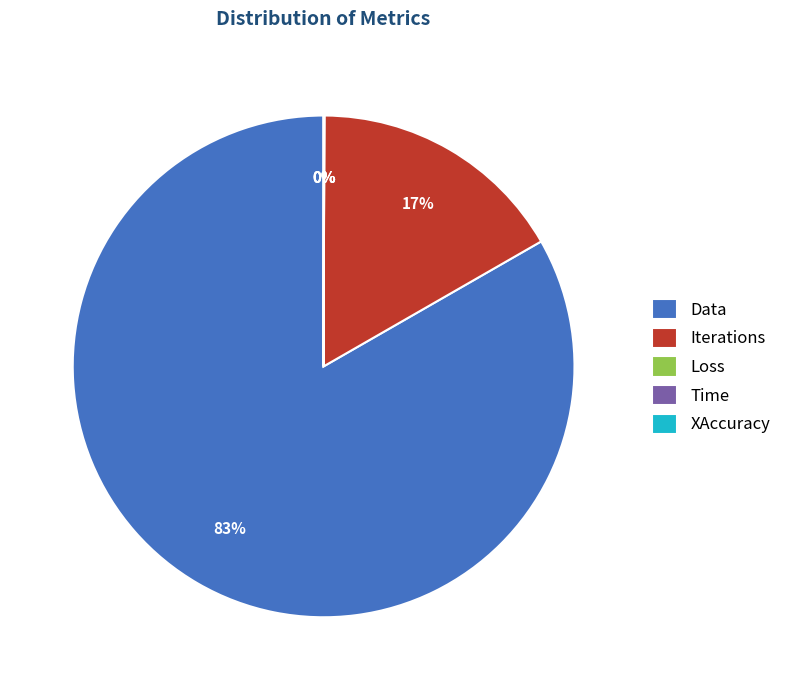

What percentage is the Data slice, to the nearest percent?

83%